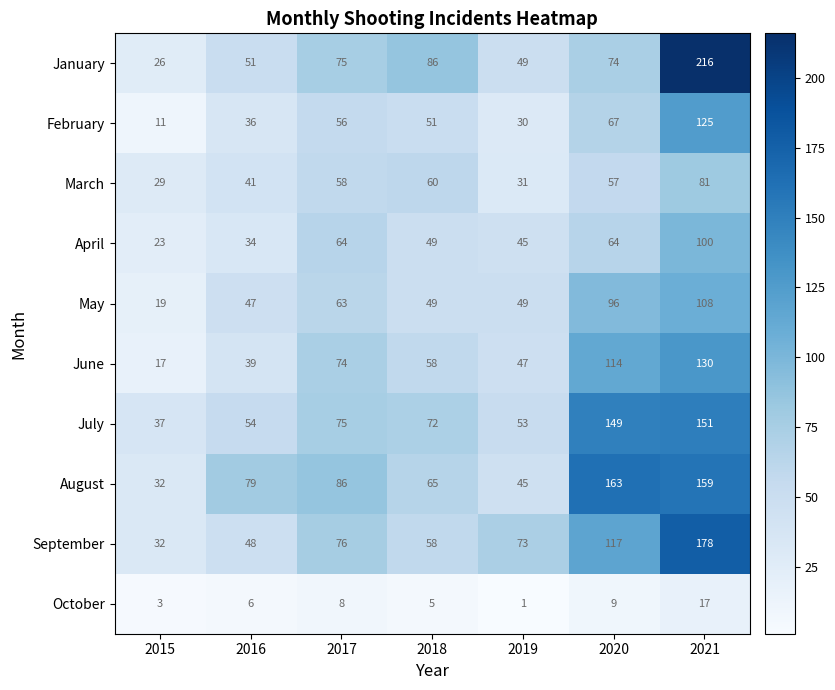

The September series shows 32 at 2015. True or false?

True